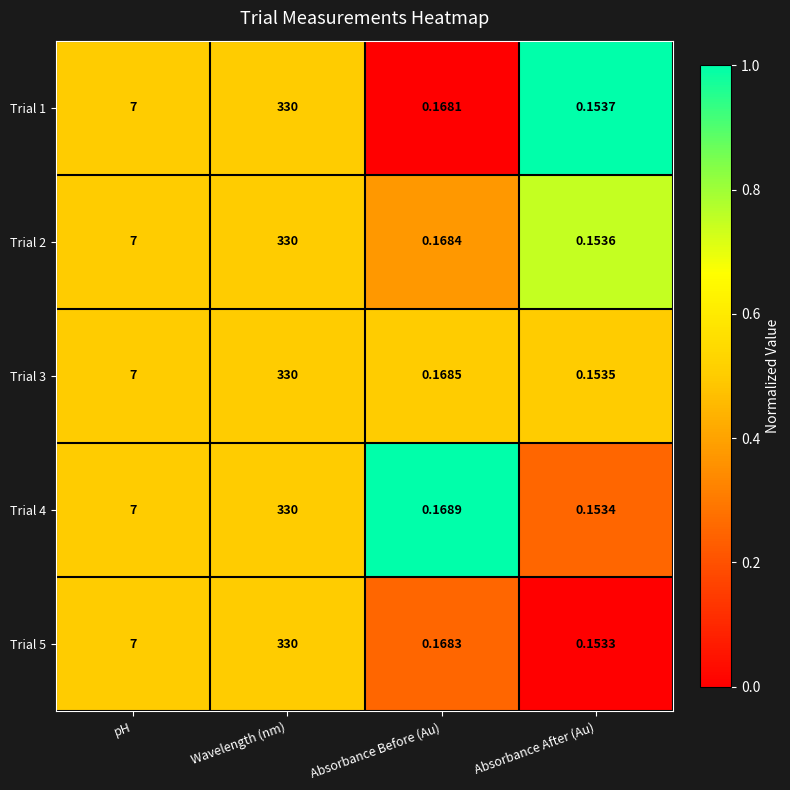

At which label does Trial 5 reach its peak?

Wavelength (nm)